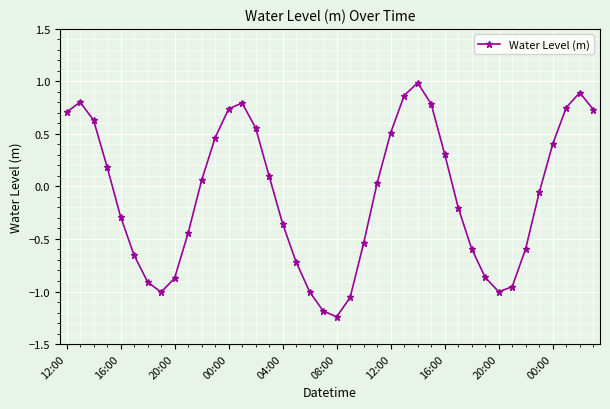

What is the greatest value displayed?

1.0